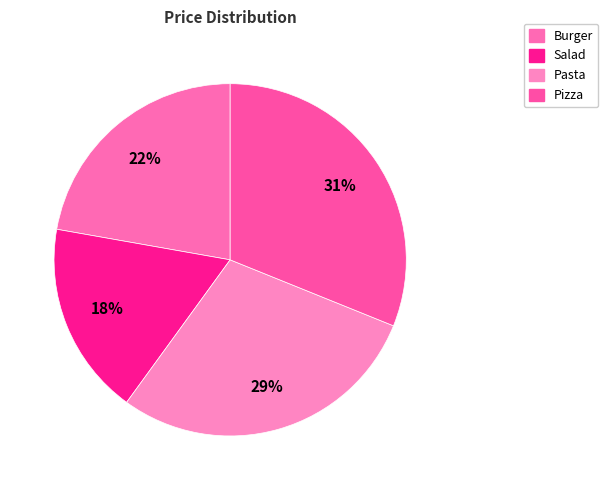

Is the sum of Burger and Pizza greater than half?

Yes